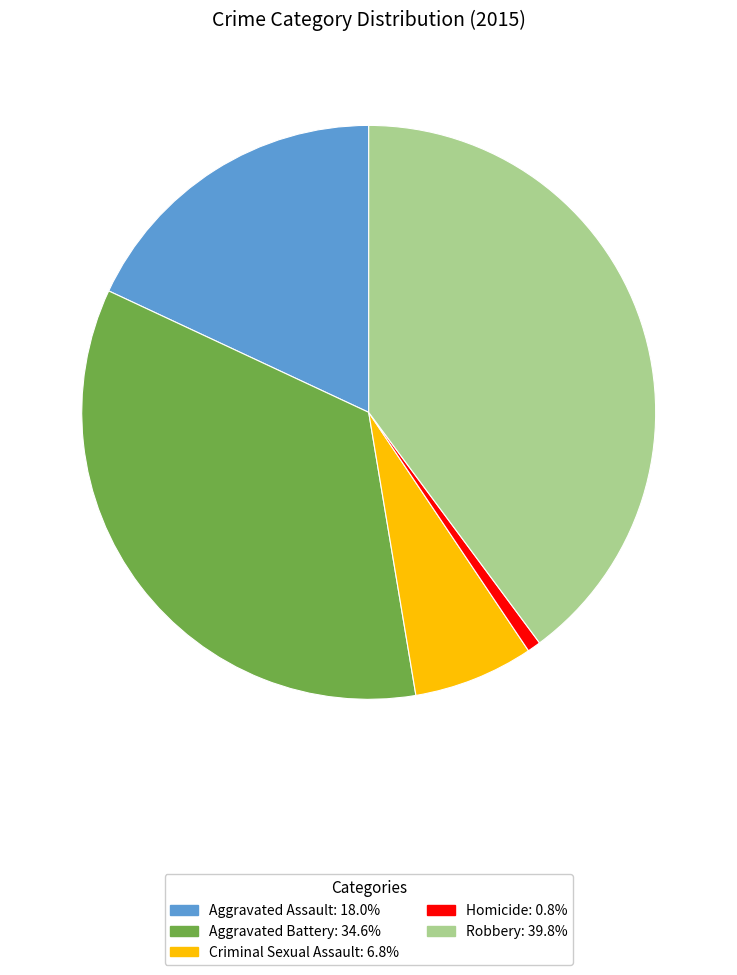

How many slices are in this pie chart?

5